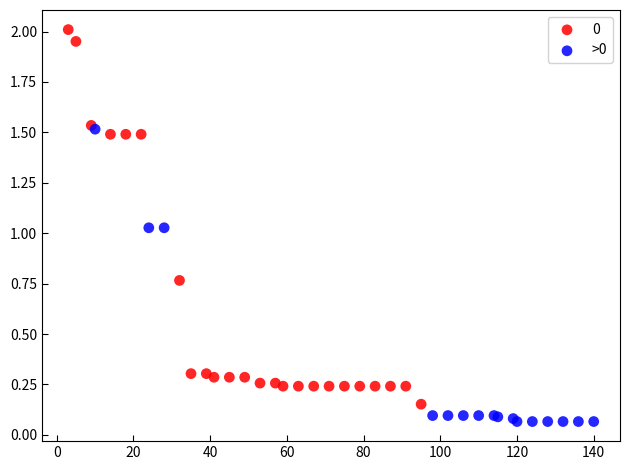

What are all the series names shown in the legend?

0, >0